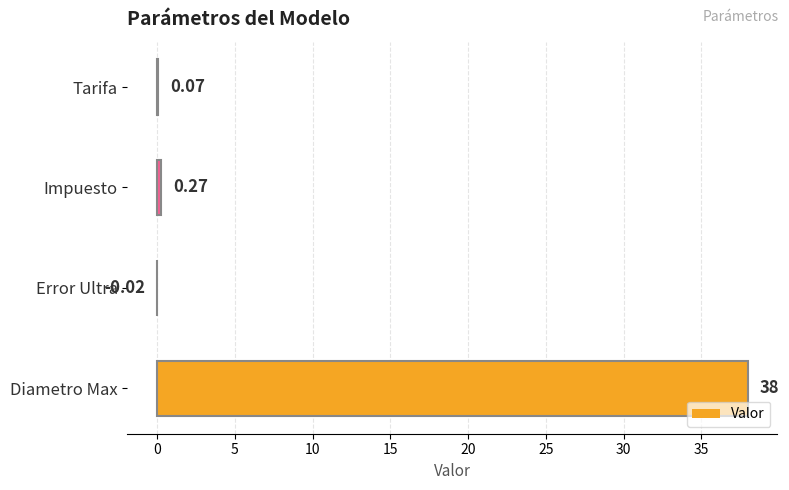

Between Tarifa and Impuesto, which is larger?

Impuesto